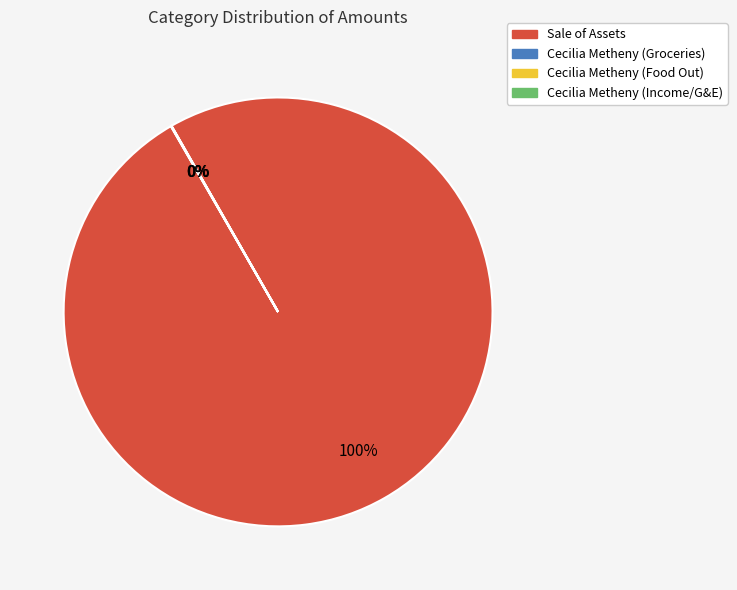

Which category accounts for the majority?

Sale of Assets